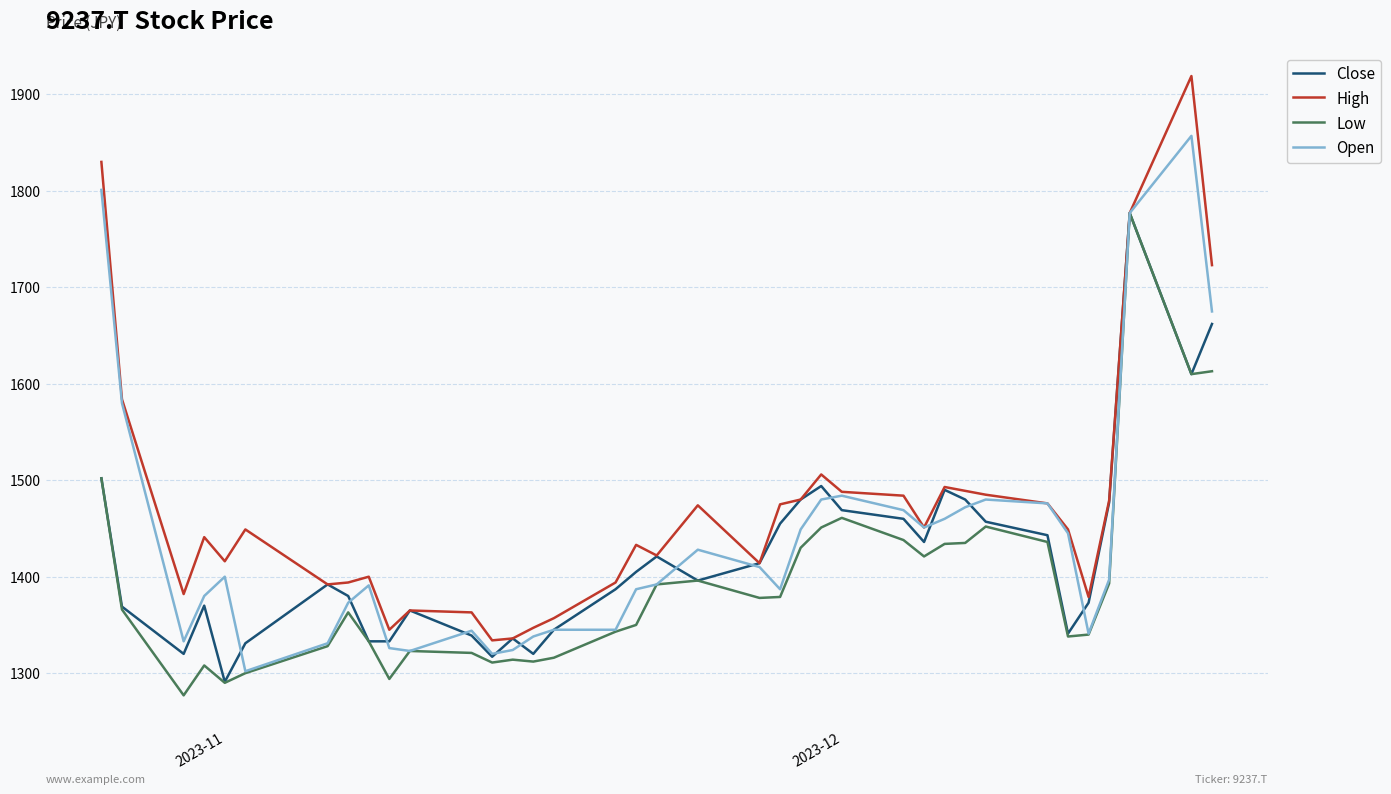

Which series has the largest range (max minus min)?

High